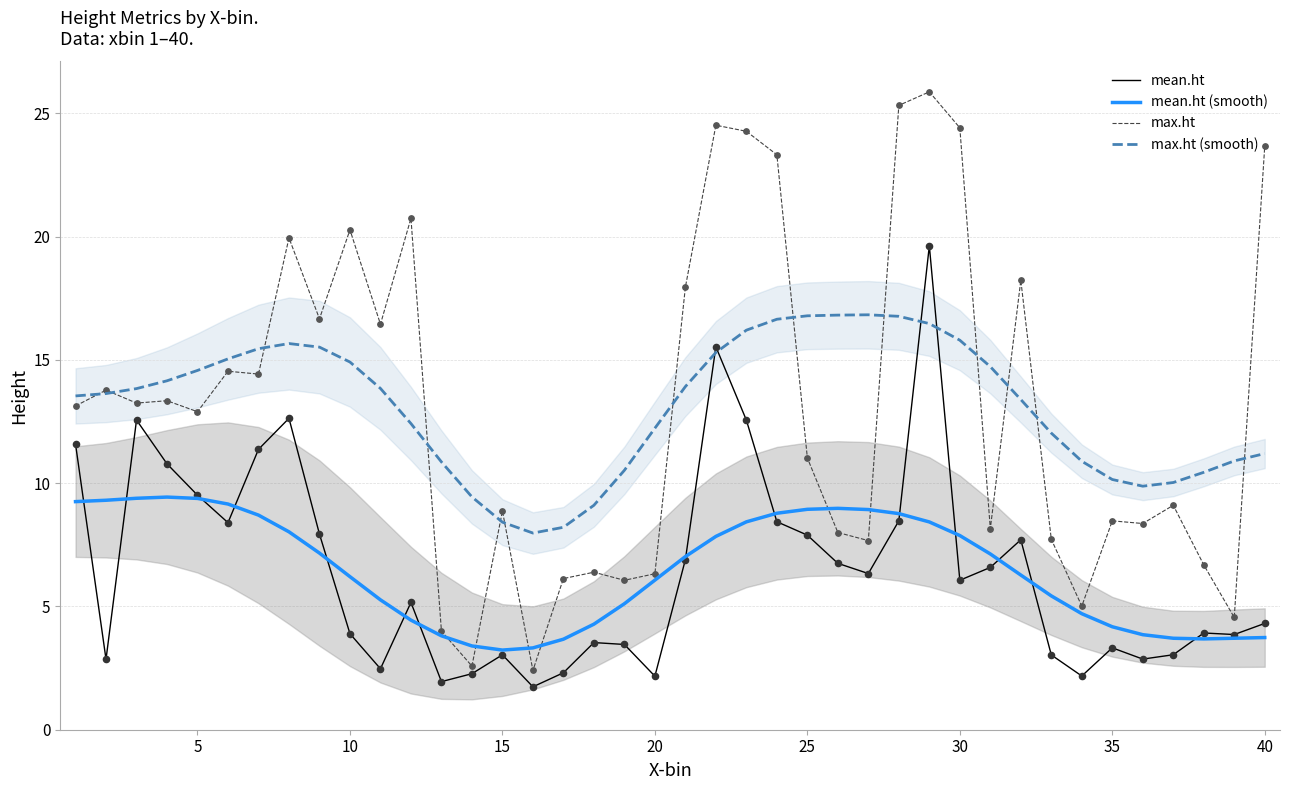

What are all the series names shown in the legend?

mean.ht, mean.ht (smooth), max.ht, max.ht (smooth)